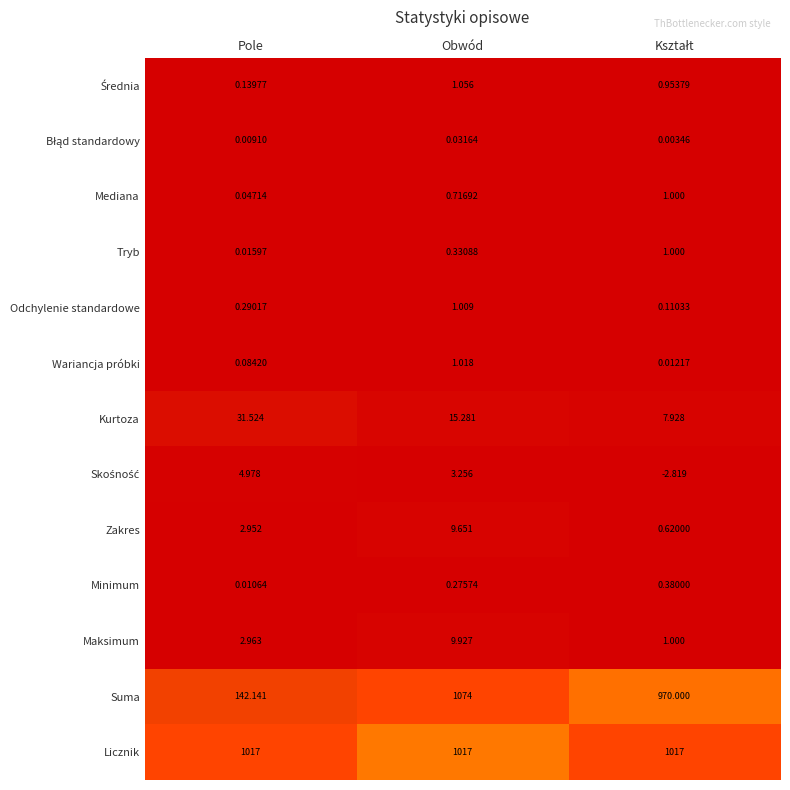

How many series are shown in this chart?

13